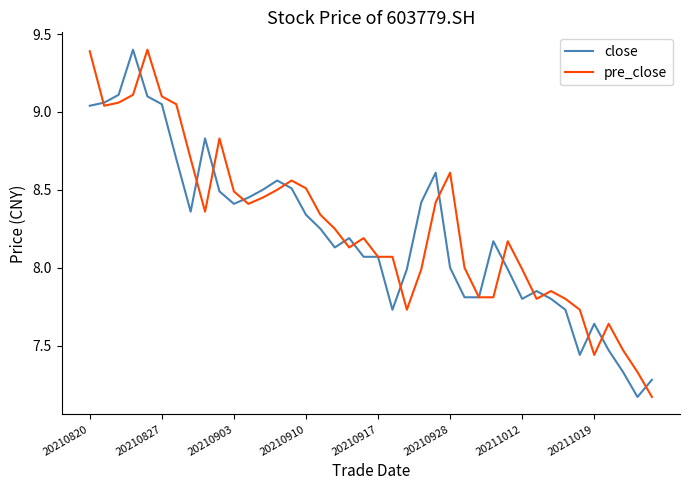

What is the maximum value for close?

9.4